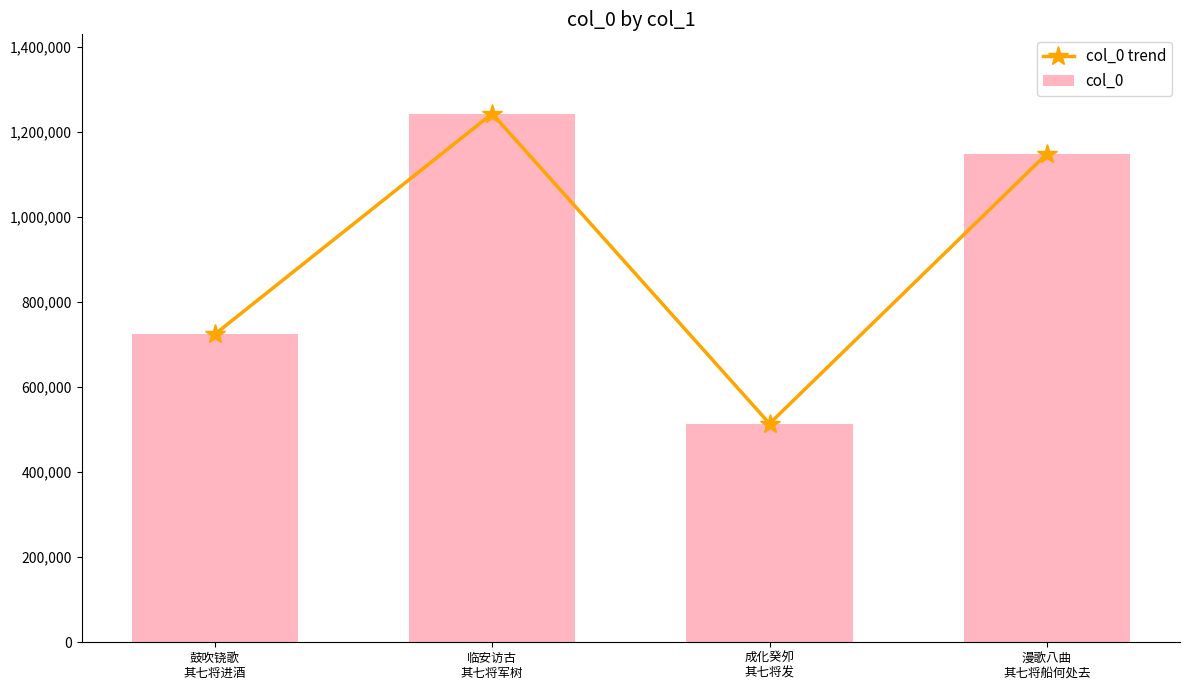

The col_0 series shows 514279 at 成化癸夘
其七将发. True or false?

True